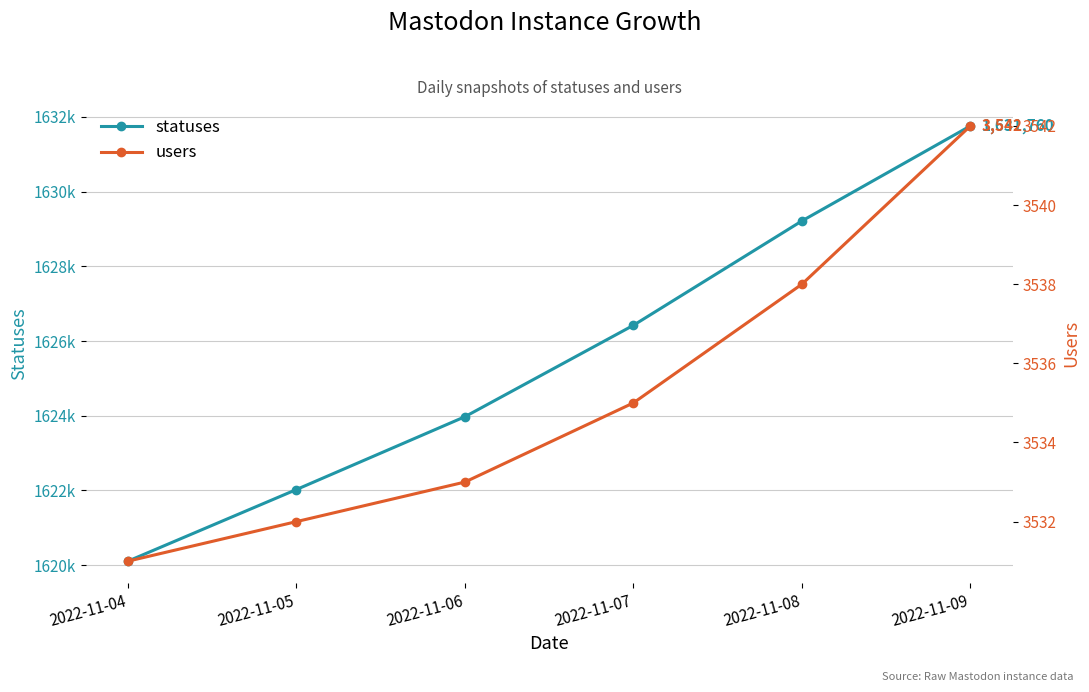

What is the average value of the users series?

3535